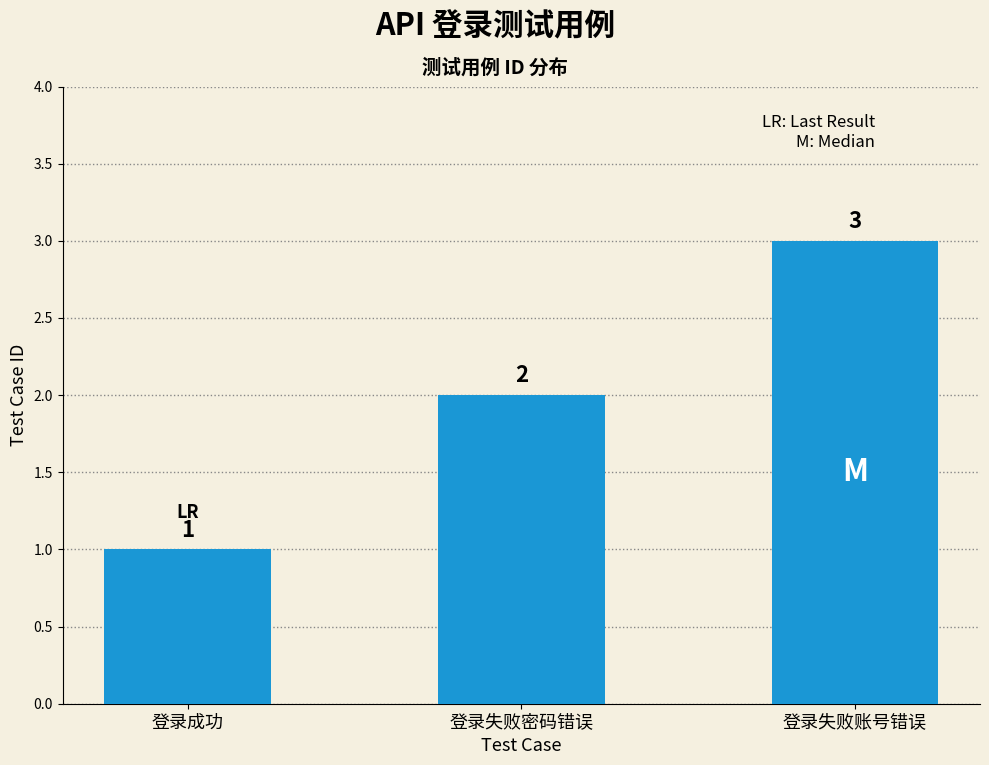

How many values are between 1 and 3?

3